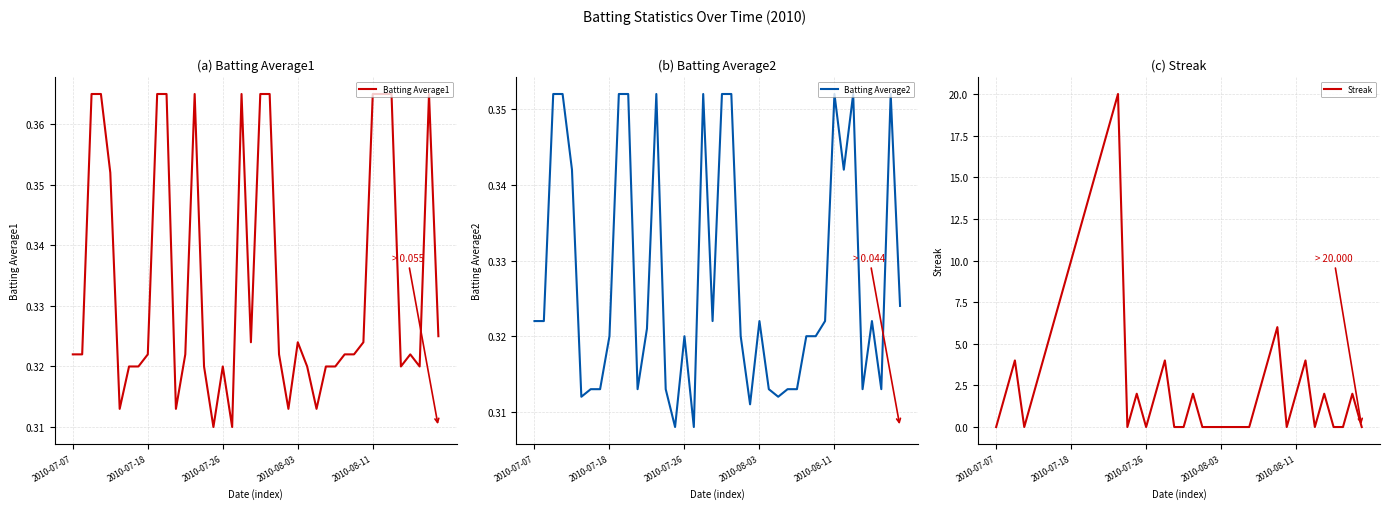

The Streak series shows 0.0 at 14. True or false?

True